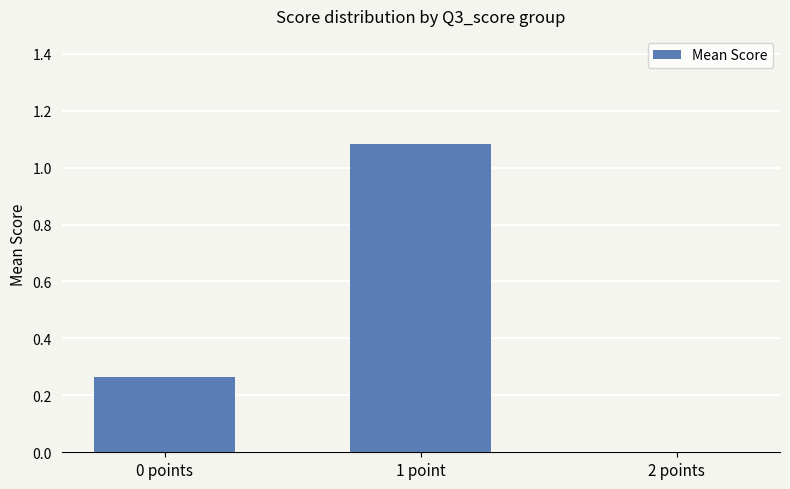

The chart shows a value of -0.7 at 2 points. True or false?

False